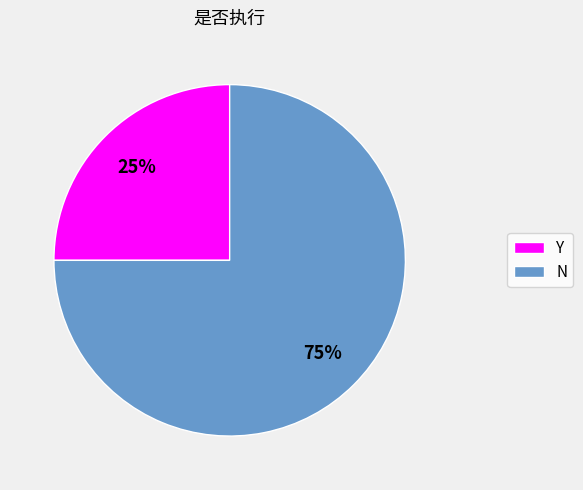

Is it true that N is 86% of the pie?

False